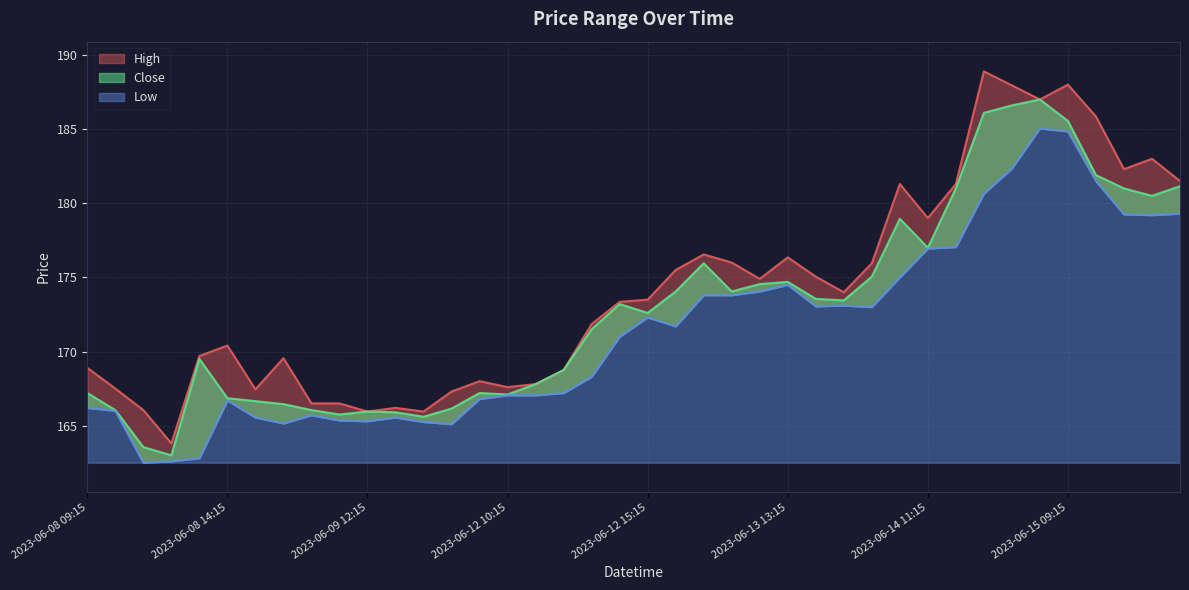

The value of Low at 2023-06-15 12:15 is 95.4. True or false?

False